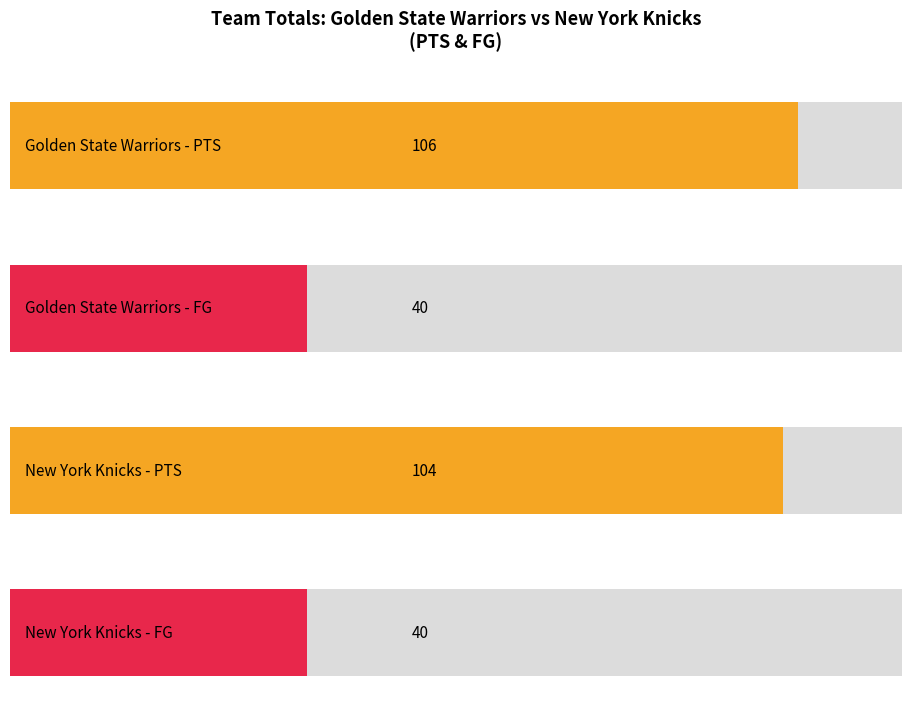

What are all the series names shown in the legend?

Golden State Warriors, New York Knicks